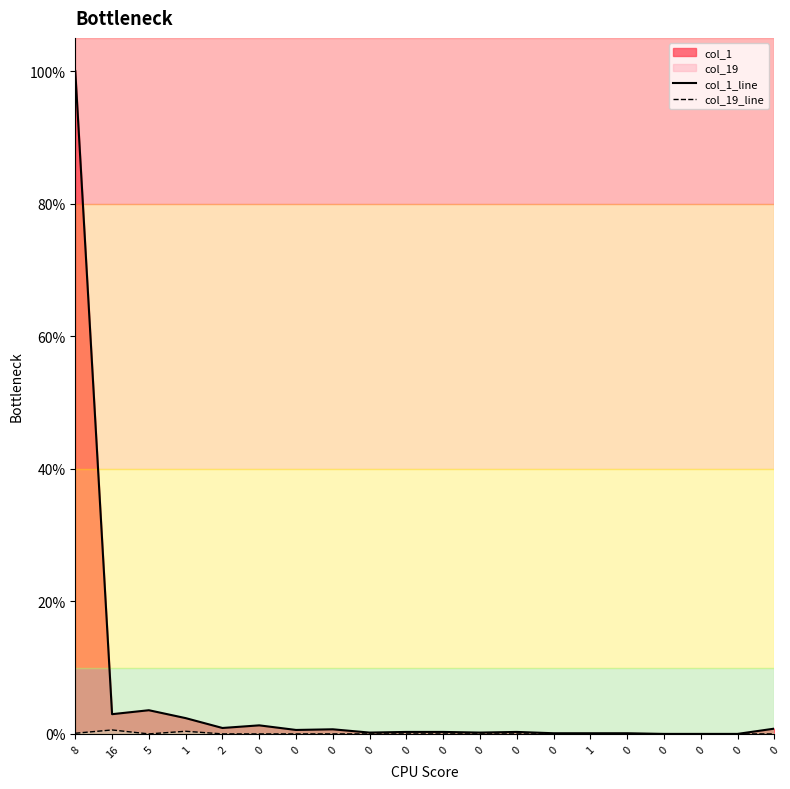

Is the value of col_19_line at 0 greater than the value of col_1_line at 1?

No